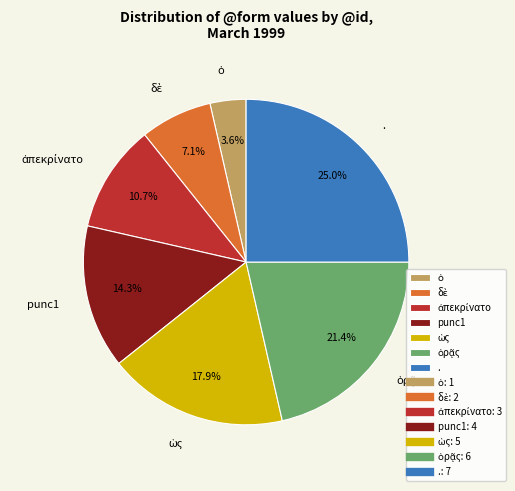

Does any single category account for the majority?

No